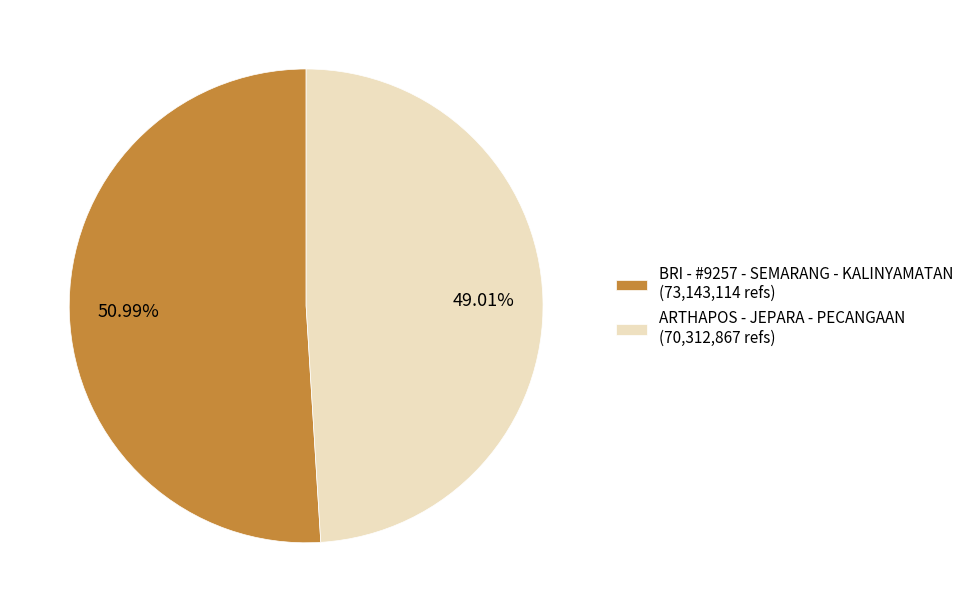

Which category has the smallest portion of the pie?

ARTHAPOS - JEPARA - PECANGAAN